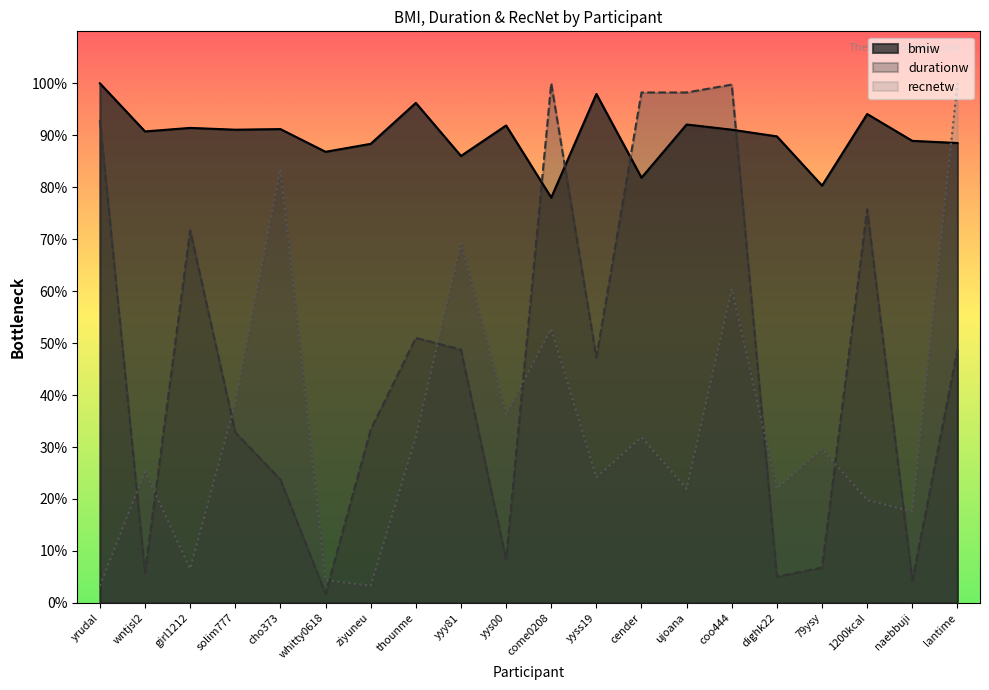

What is the difference between the maximum and minimum values in the recnetw series?

96.7